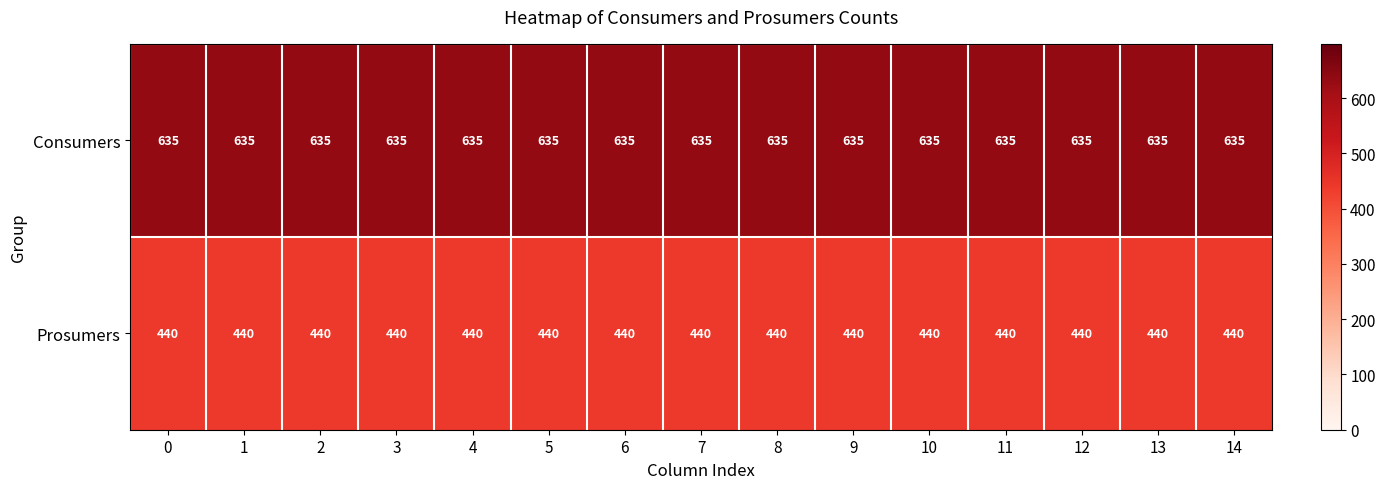

The value of Prosumers at 5 is 440. True or false?

True